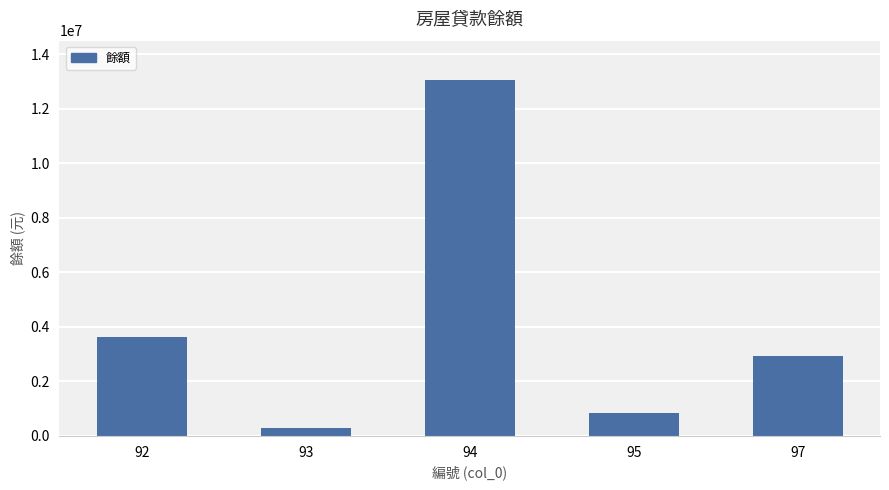

Which label corresponds to the smallest value in the chart?

93